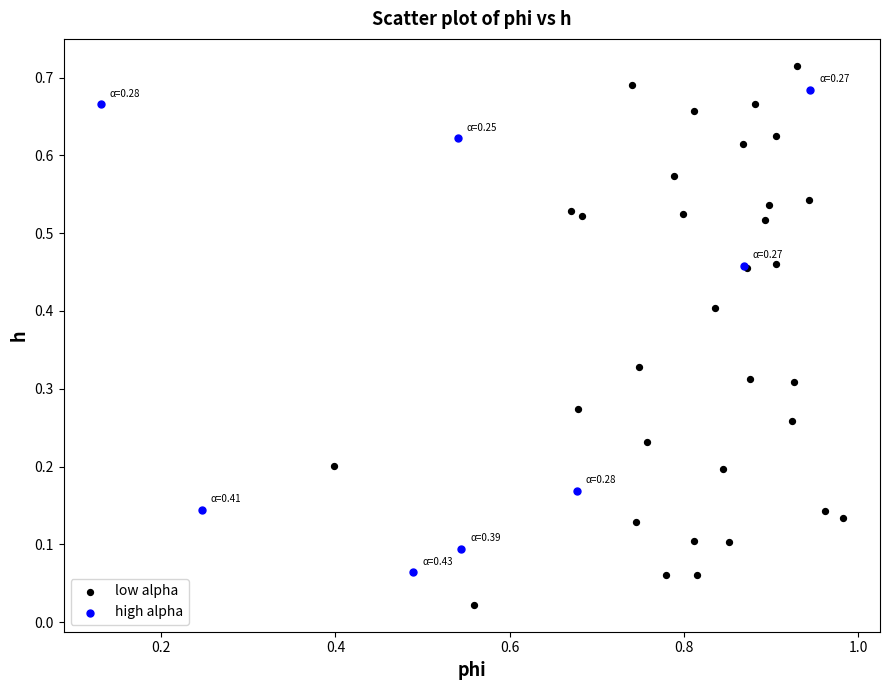

Which series has the widest spread of Y values?

low alpha